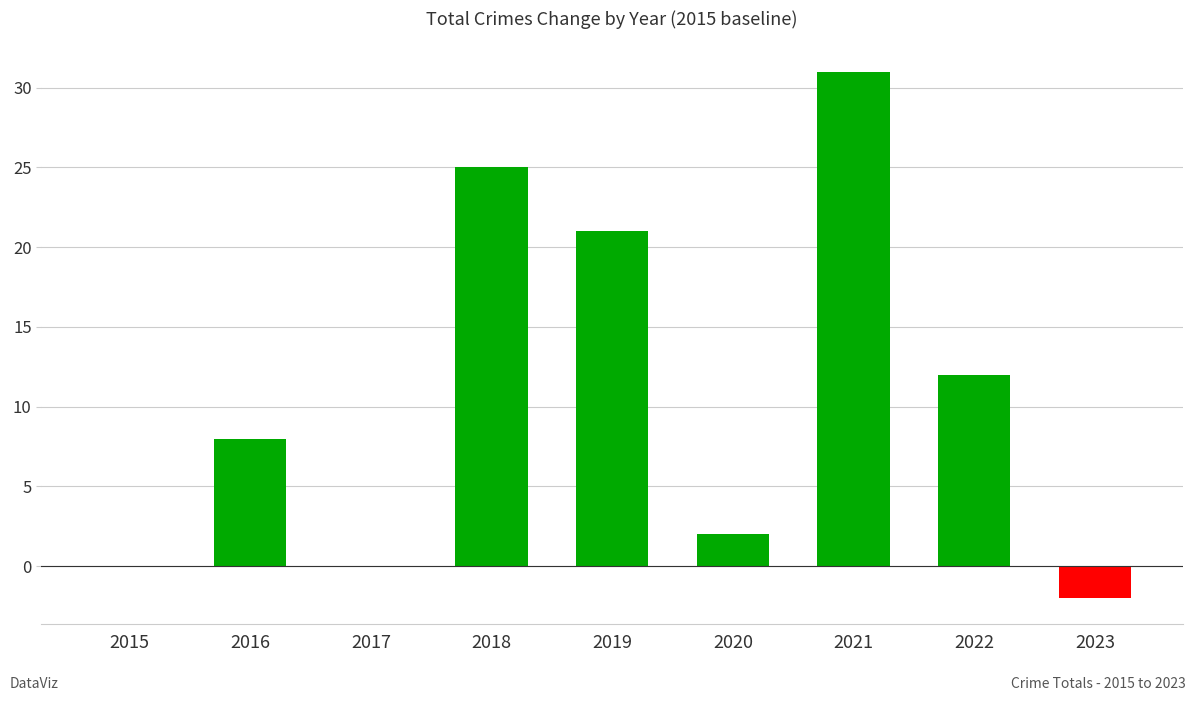

Reading right to left, list all the values displayed in this chart.

2023=-2	2022=12	2021=31	2020=2	2019=21	2018=25	2017=0	2016=8	2015=0